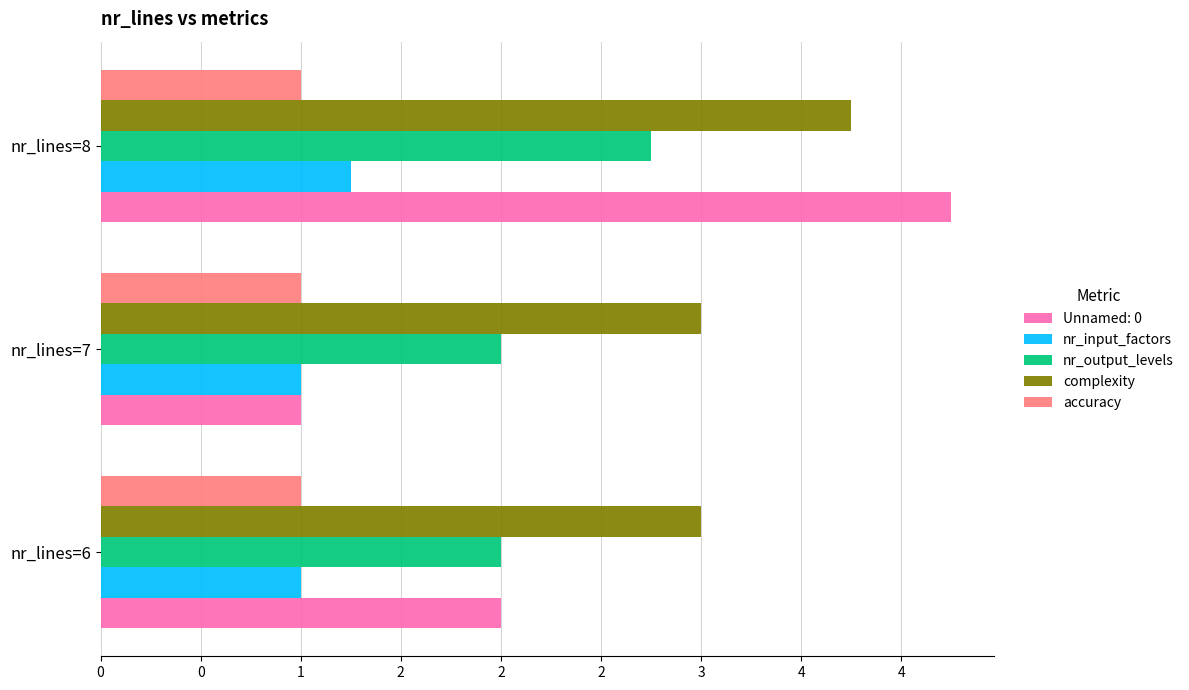

What are all the series names shown in the legend?

Unnamed: 0, nr_input_factors, nr_output_levels, complexity, accuracy